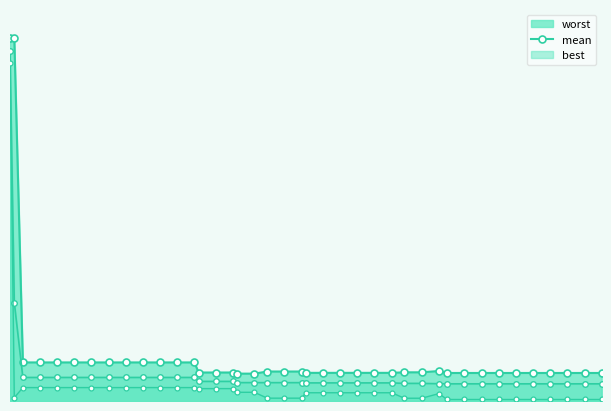

What are all the series names shown in the legend?

mean, best, worst